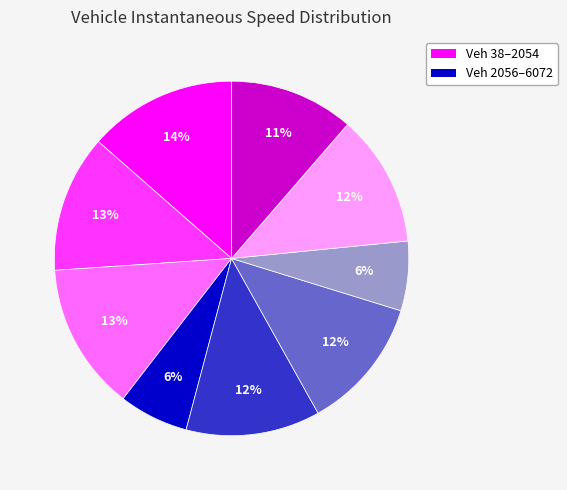

To the nearest percent, what is the average slice percentage?

11%